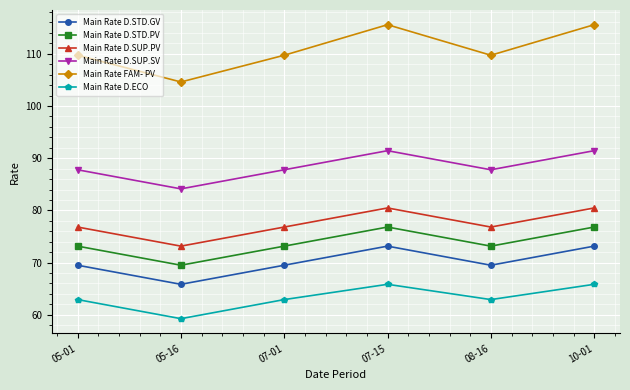

Reading left to right, what are all the values shown in this chart?

Main Rate D.STD.GV: 05-01=69.5	05-16=65.8	07-01=69.5	07-15=73.2	08-16=69.5	10-01=73.2
Main Rate D.STD.PV: 05-01=73.2	05-16=69.5	07-01=73.2	07-15=76.8	08-16=73.2	10-01=76.8
Main Rate D.SUP.PV: 05-01=76.8	05-16=73.2	07-01=76.8	07-15=80.5	08-16=76.8	10-01=80.5
Main Rate D.SUP.SV: 05-01=87.8	05-16=84.1	07-01=87.8	07-15=91.4	08-16=87.8	10-01=91.4
Main Rate FAM- PV: 05-01=109.7	05-16=104.6	07-01=109.7	07-15=115.6	08-16=109.7	10-01=115.6
Main Rate D.ECO: 05-01=62.9	05-16=59.3	07-01=62.9	07-15=65.8	08-16=62.9	10-01=65.8